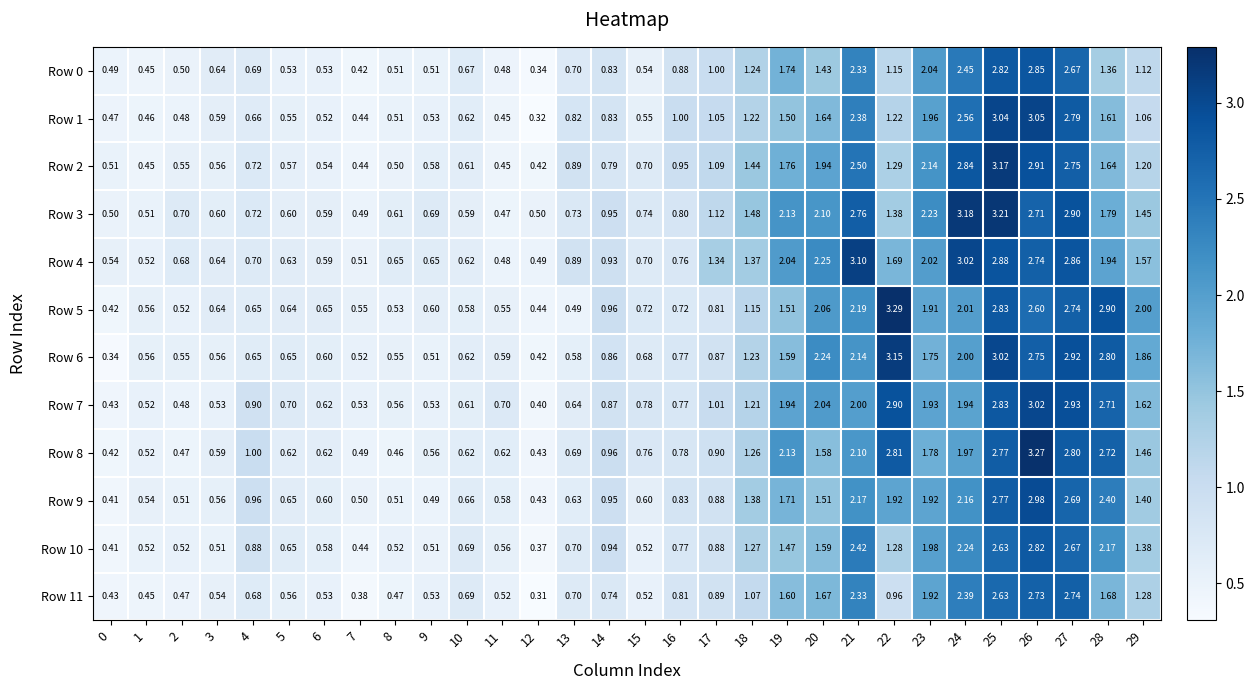

Is the value of Row 1 at 19 greater than the value of Row 10 at 15?

Yes